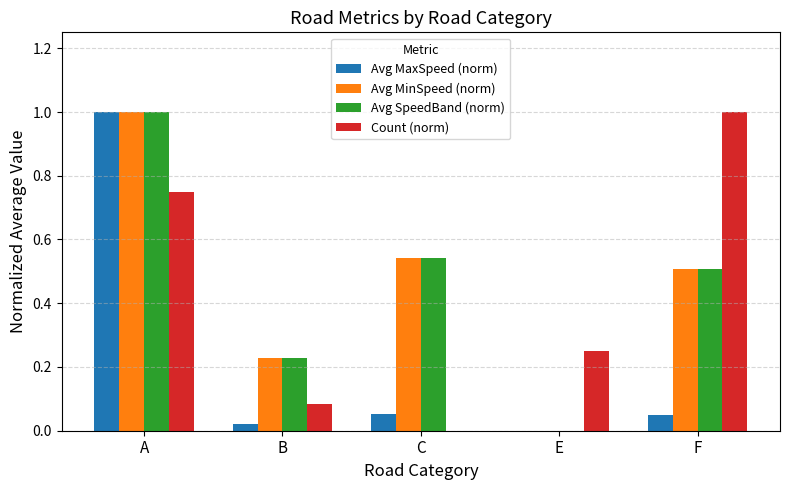

What is the greatest value displayed?

1.0